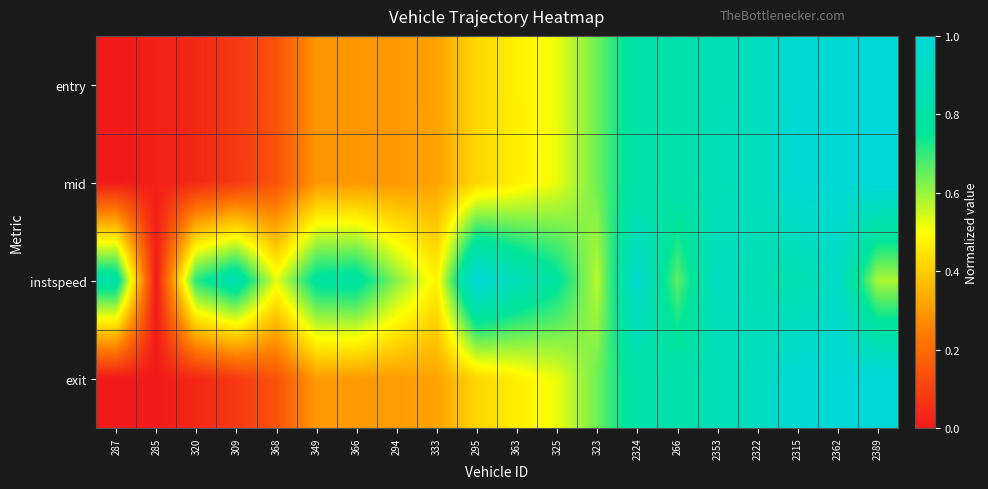

At 363, list the series in order from largest to smallest.

instspeed, entry, mid, exit